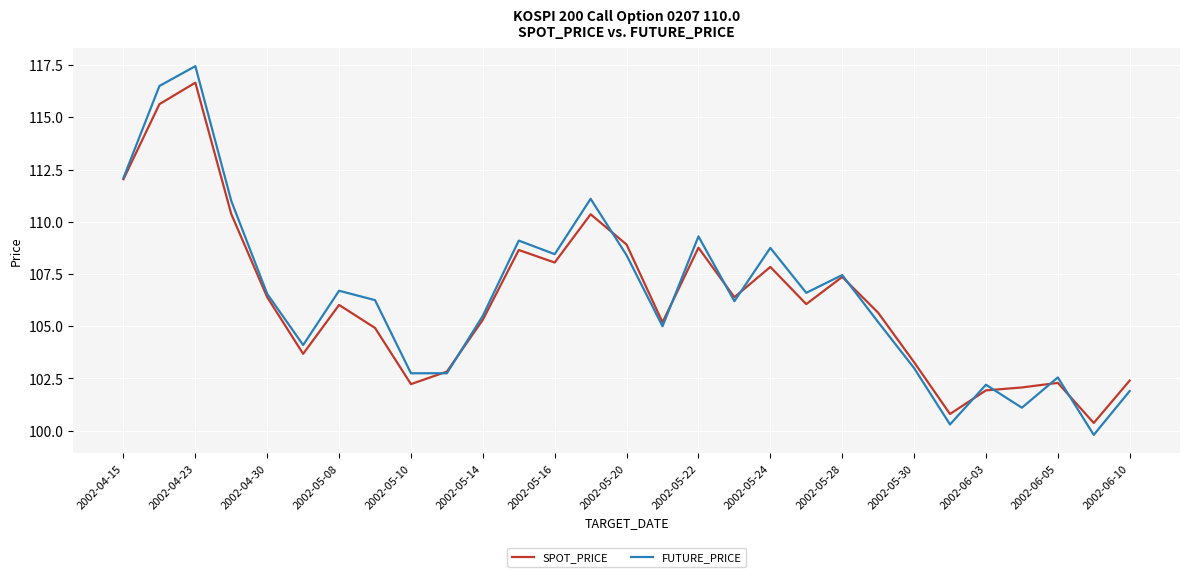

What is the greatest value displayed?

117.5